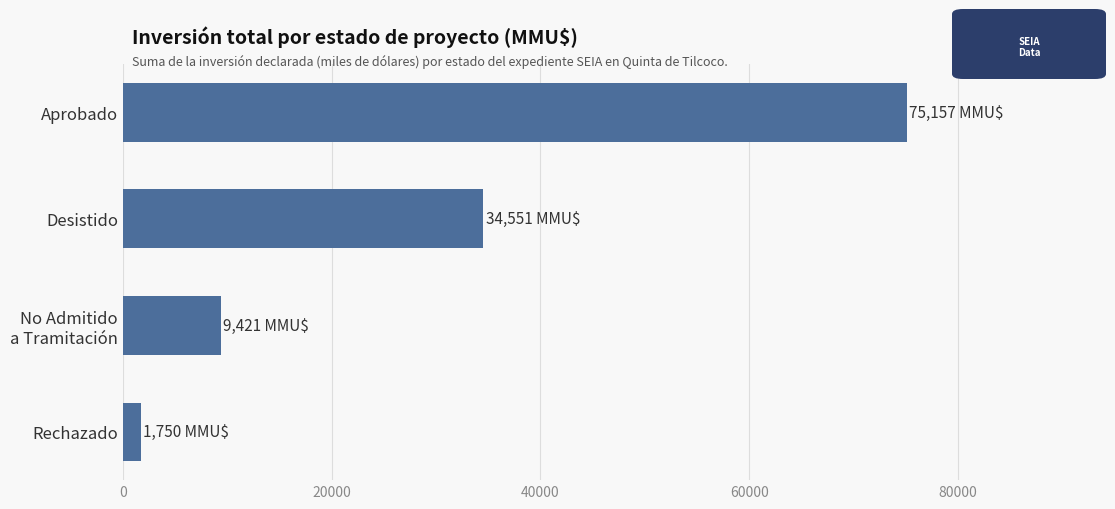

Which category has the lowest value across all series?

Rechazado